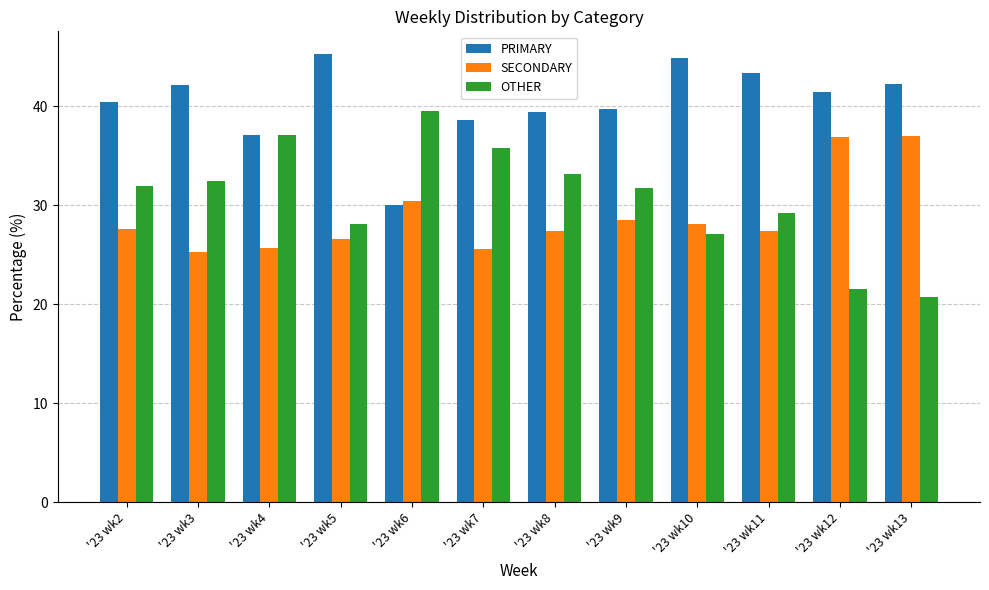

What is the lowest value of the OTHER series?

20.7